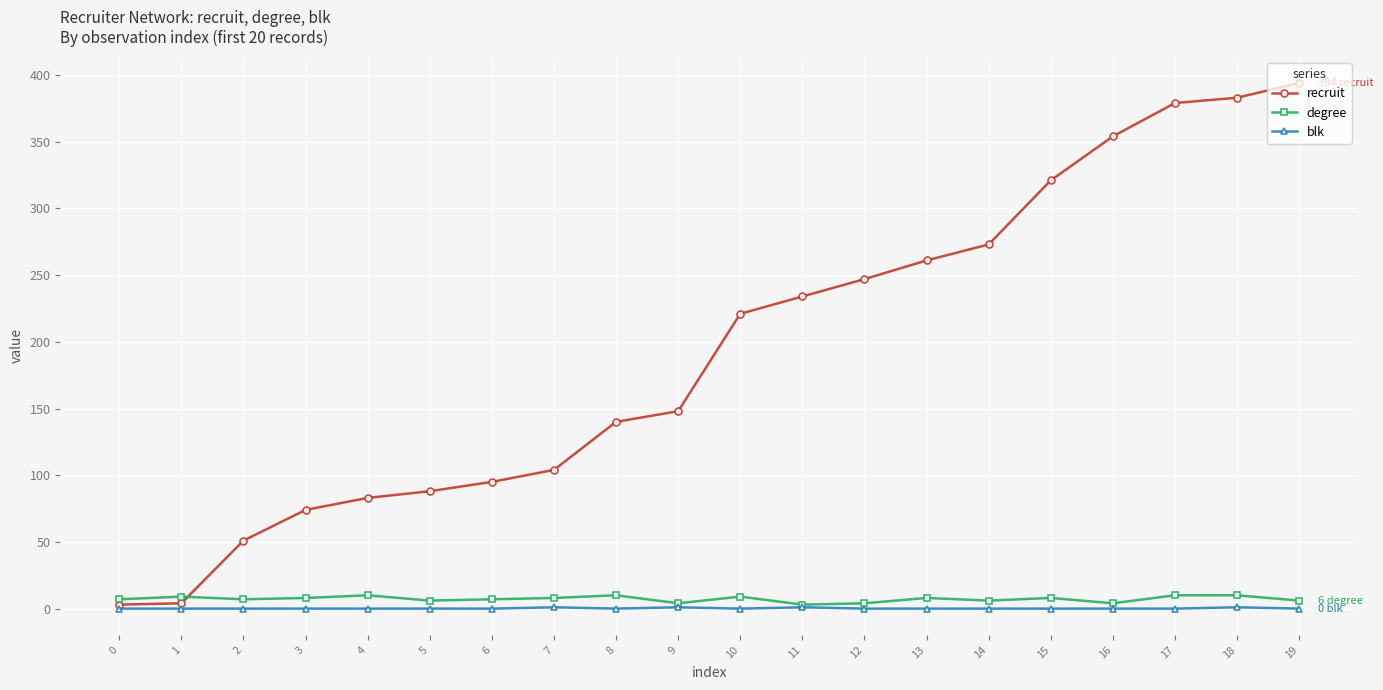

Which series has the largest total across all categories?

recruit